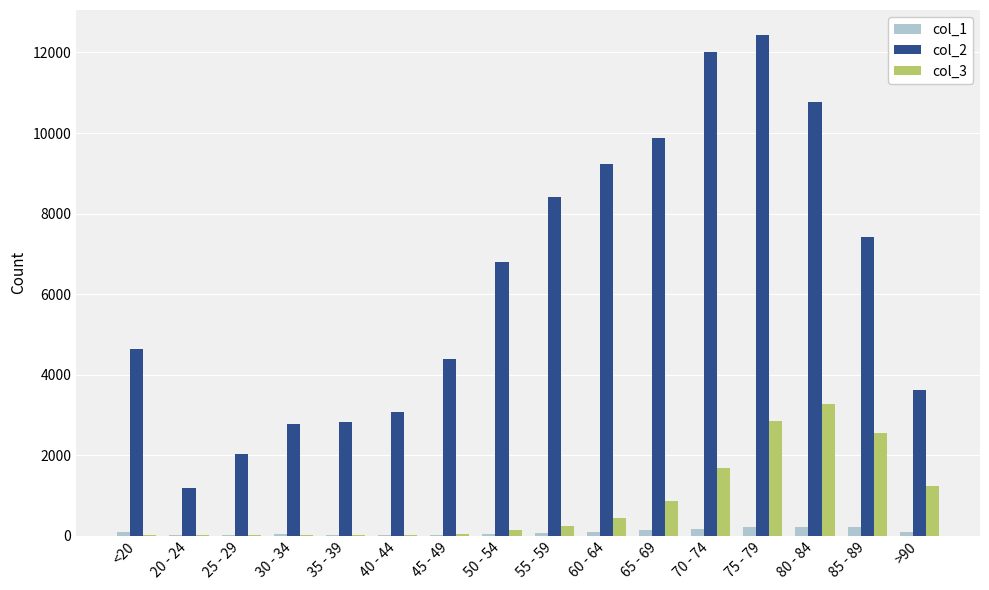

The value of col_2 at 55 - 59 is 5592. True or false?

False